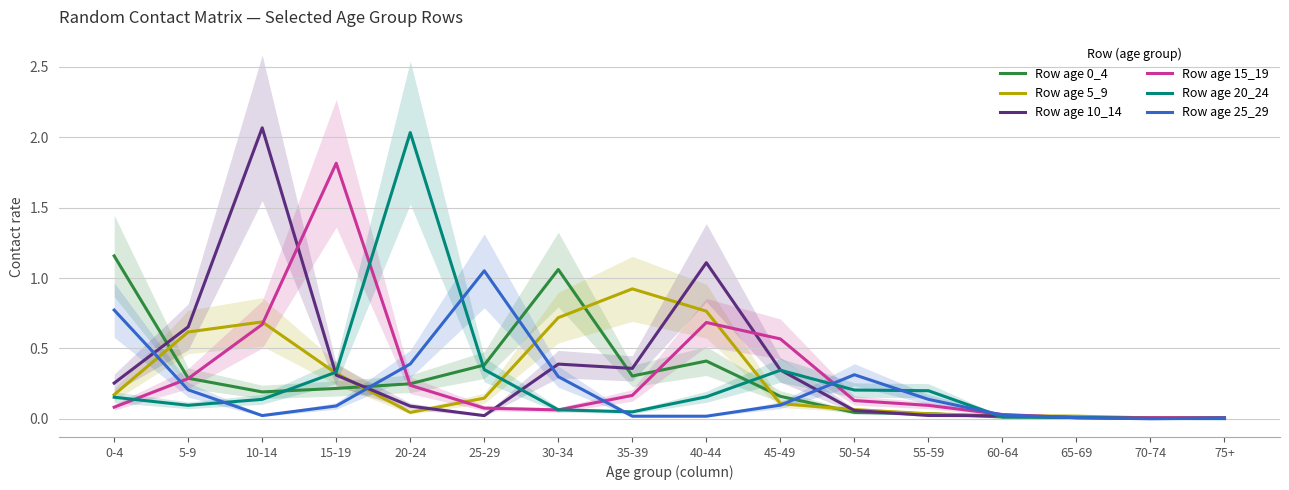

Reading right to left, transcribe all the data shown in this chart.

Row age 0_4: 0.0	0.0	0.0	0.0	0.0	0.0	0.2	0.4	0.3	1.1	0.4	0.2	0.2	0.2	0.3	1.2
Row age 5_9: 0.0	0.0	0.0	0.0	0.0	0.1	0.1	0.8	0.9	0.7	0.1	0.0	0.3	0.7	0.6	0.2
Row age 10_14: 0.0	0.0	0.0	0.0	0.0	0.1	0.3	1.1	0.4	0.4	0.0	0.1	0.3	2.1	0.7	0.3
Row age 15_19: 0.0	0.0	0.0	0.0	0.1	0.1	0.6	0.7	0.2	0.1	0.1	0.2	1.8	0.7	0.3	0.1
Row age 20_24: 0.0	0.0	0.0	0.0	0.2	0.2	0.3	0.2	0.0	0.1	0.3	2.0	0.3	0.1	0.1	0.2
Row age 25_29: 0.0	0.0	0.0	0.0	0.1	0.3	0.1	0.0	0.0	0.3	1.1	0.4	0.1	0.0	0.2	0.8